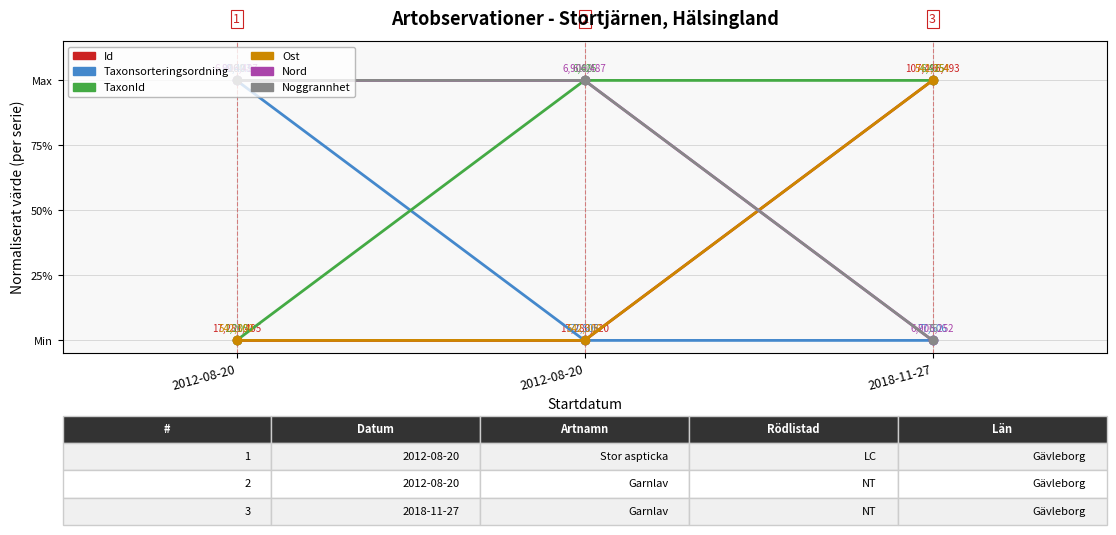

What is the label of the 1st point from the right?

2018-11-27